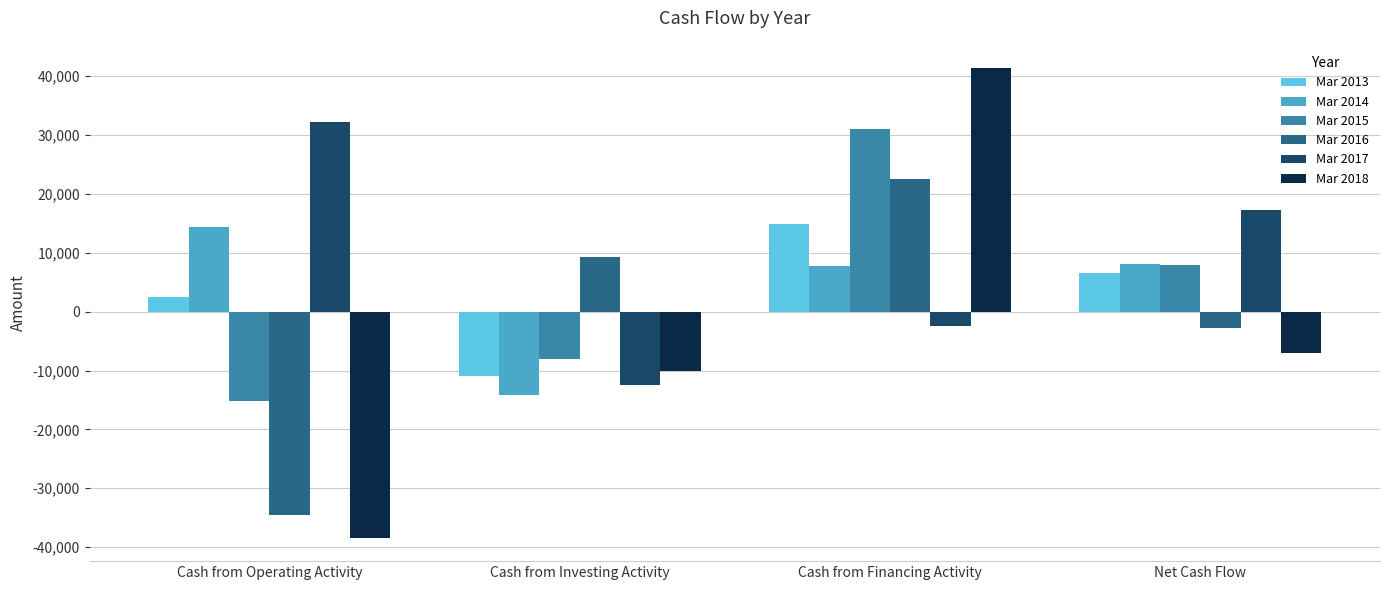

Which category has the lowest value in the Mar 2014 series?

Cash from Investing Activity